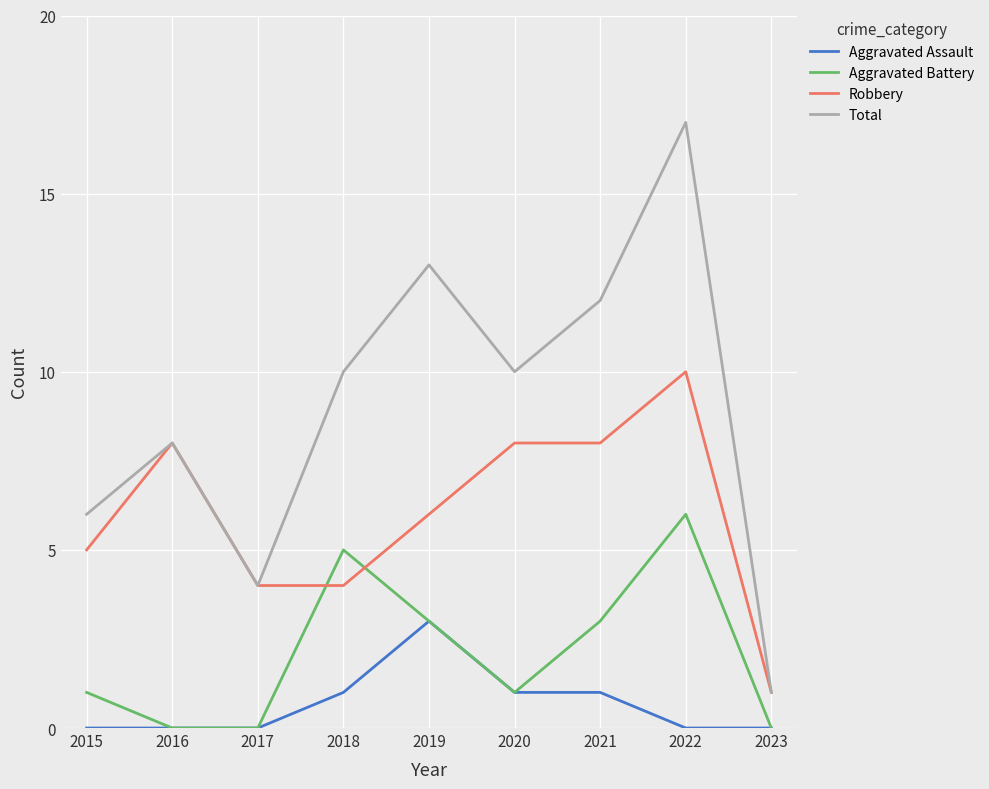

Which series has the widest spread of values?

Total